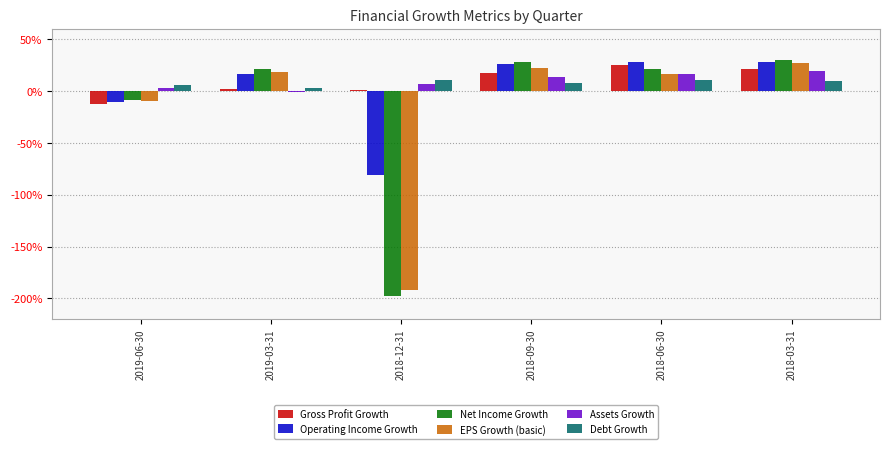

How many categories are shown in the chart?

6